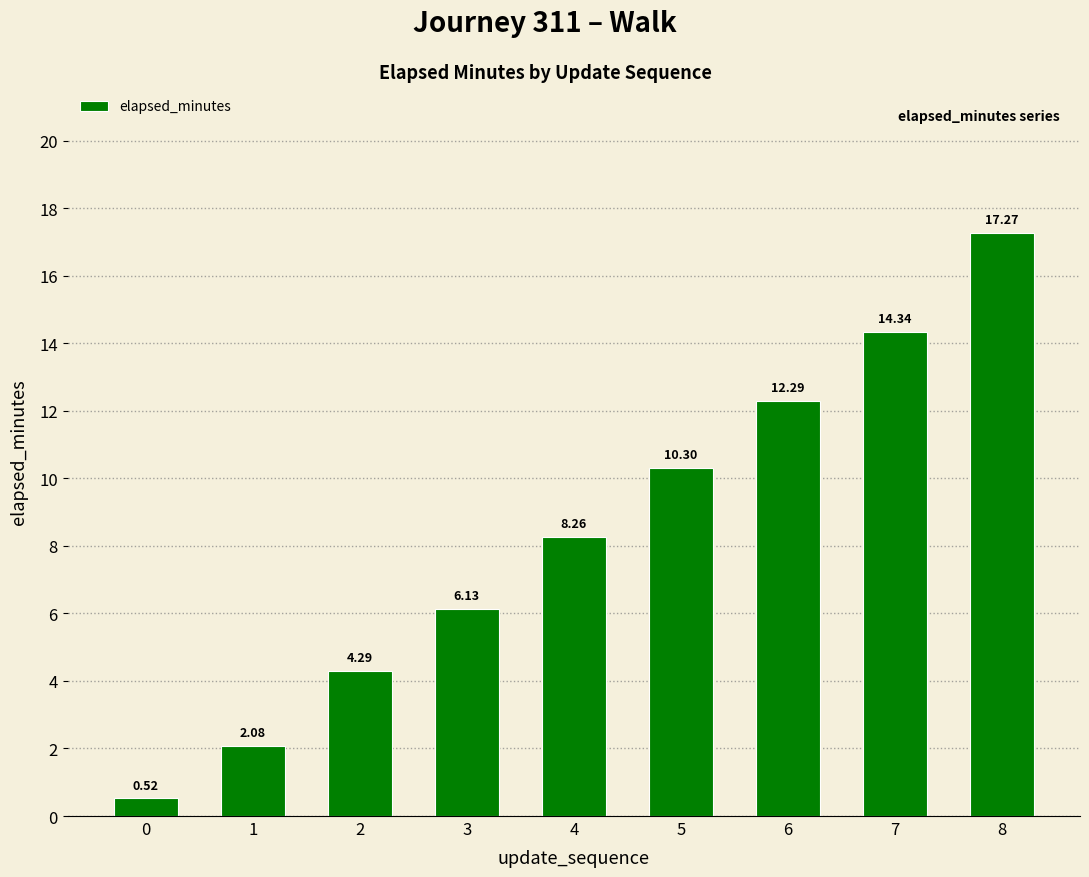

Are the bars grouped side by side (vs. stacked)?

No